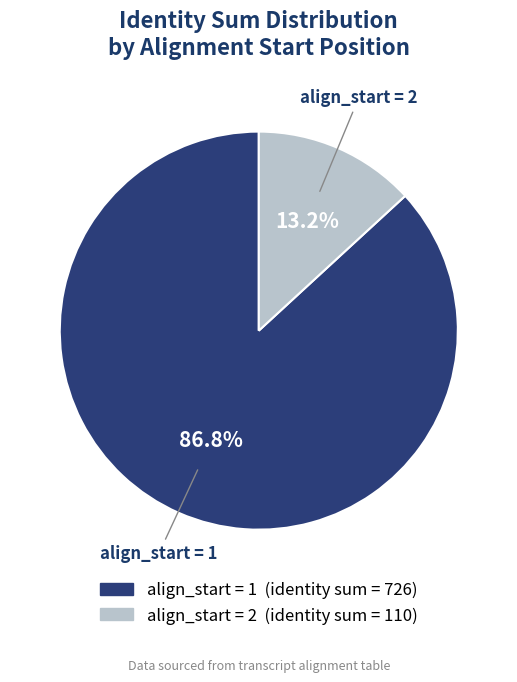

Does any single category account for the majority?

Yes